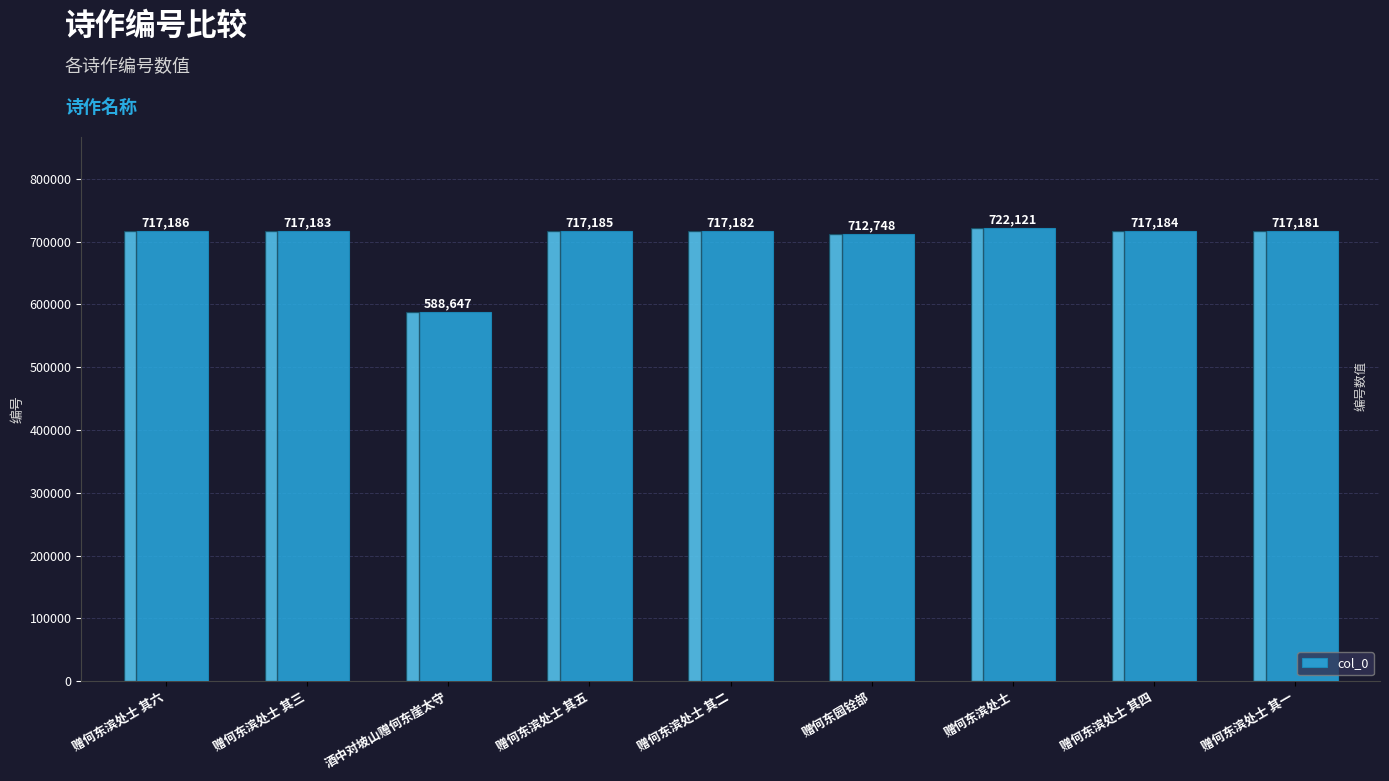

The value at 赠何东滨处士 其六 is 174440. True or false?

False